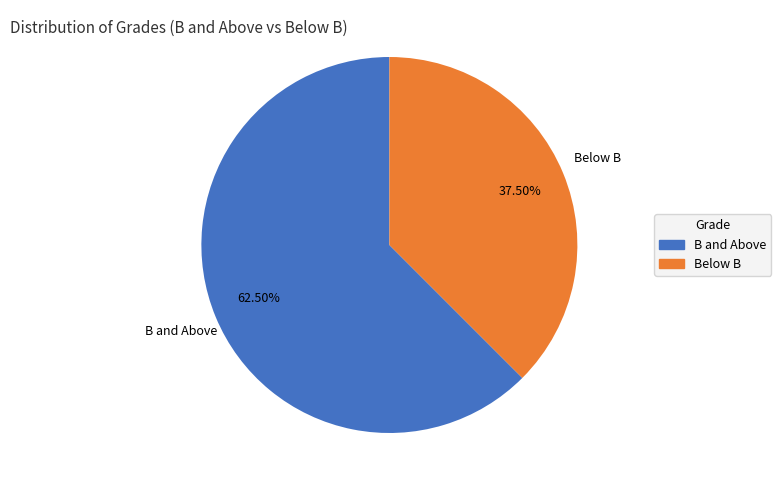

Is there any slice that represents more than half of the pie?

Yes